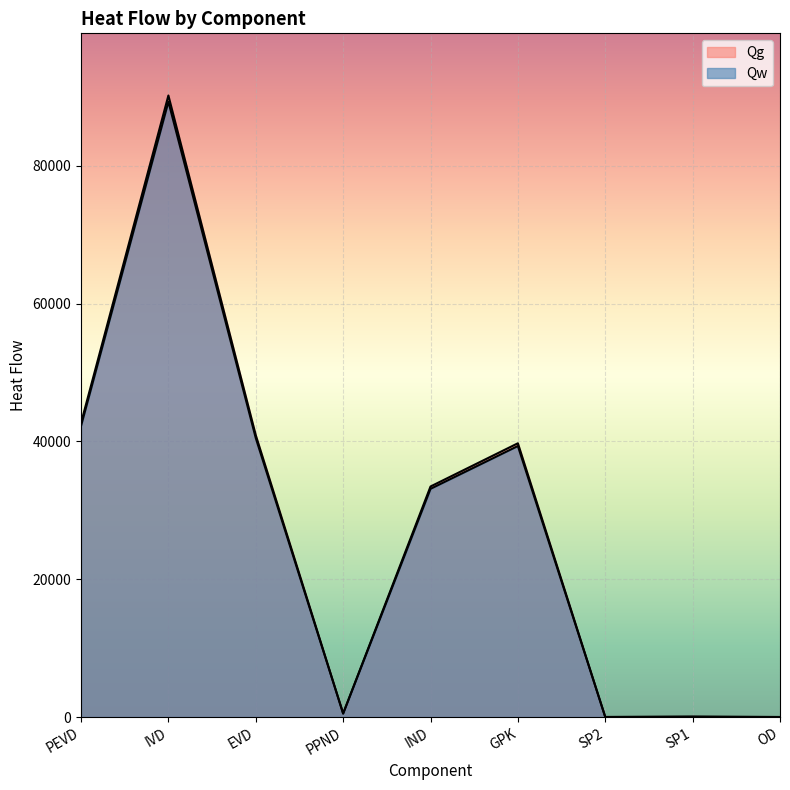

True or false: Qg has a value of -52894.6 at SP1.

False